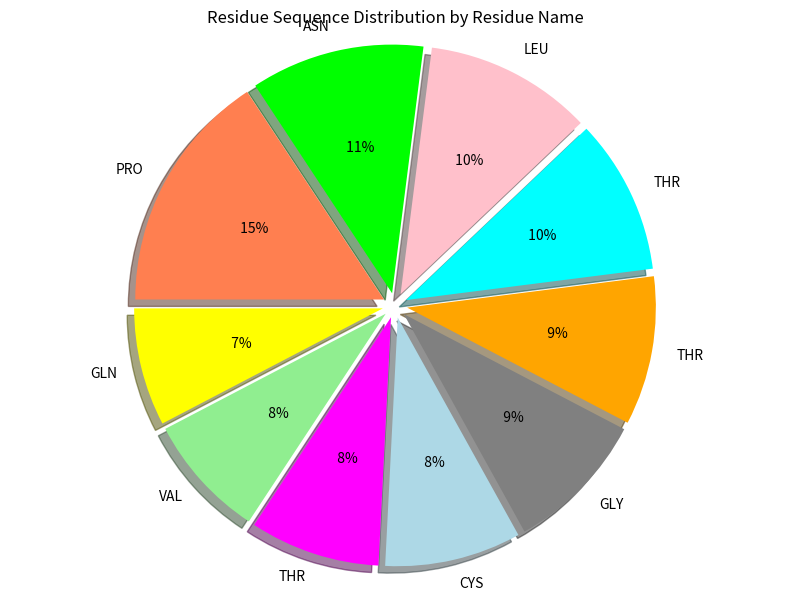

To the nearest percent, what is the difference between the VAL and THR slice percentages?

2%